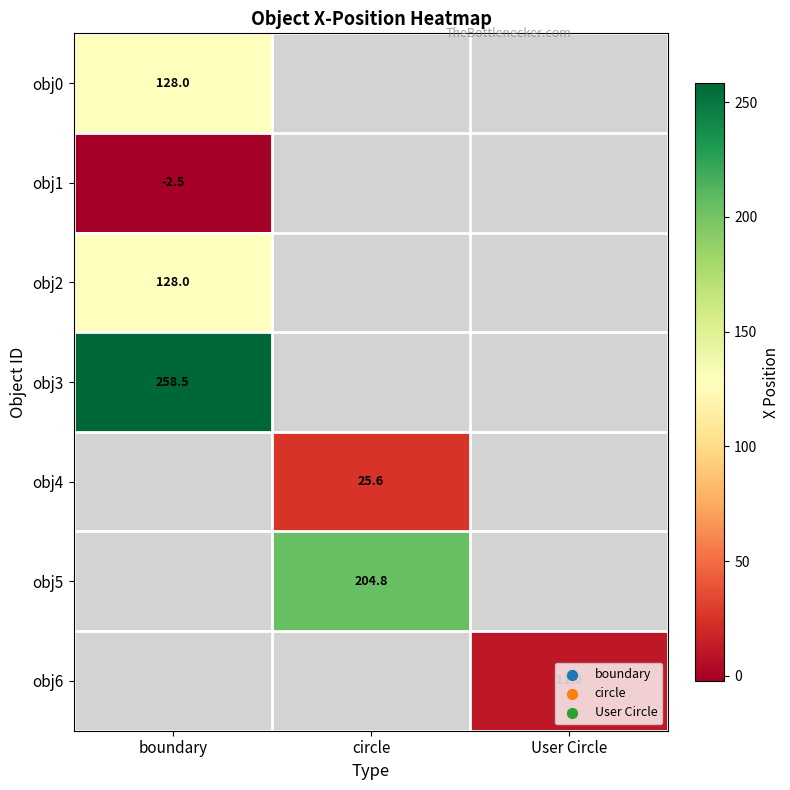

How many data points does each series have?

3